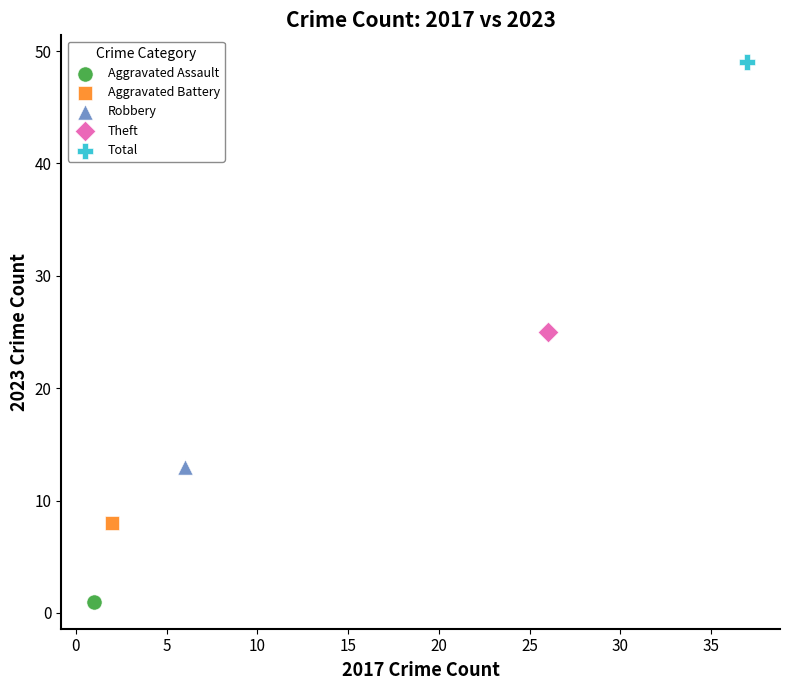

What are all the series names shown in the legend?

Aggravated Assault, Aggravated Battery, Robbery, Theft, Total